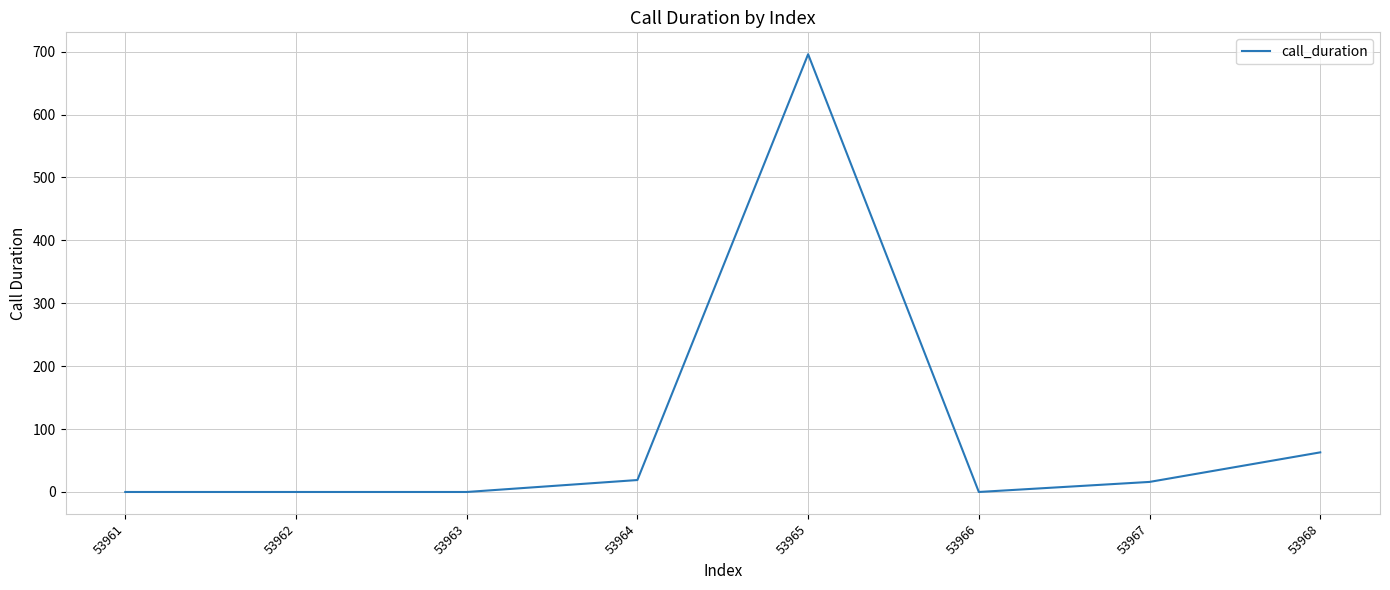

At which label is the value closest to 348?

53968